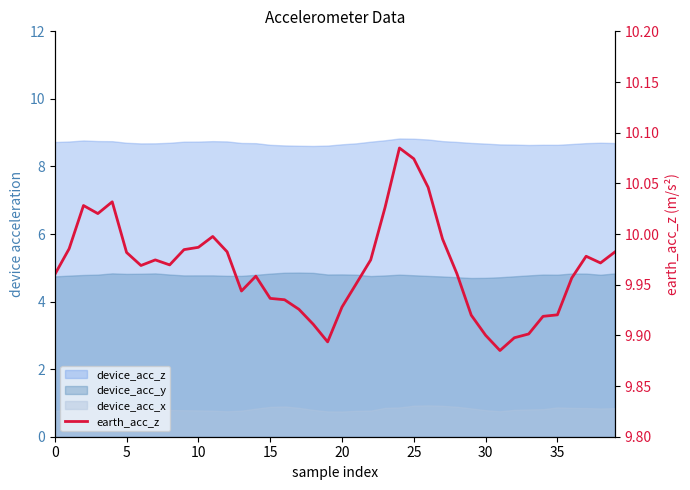

Where is the data nearest to the value 9?

31